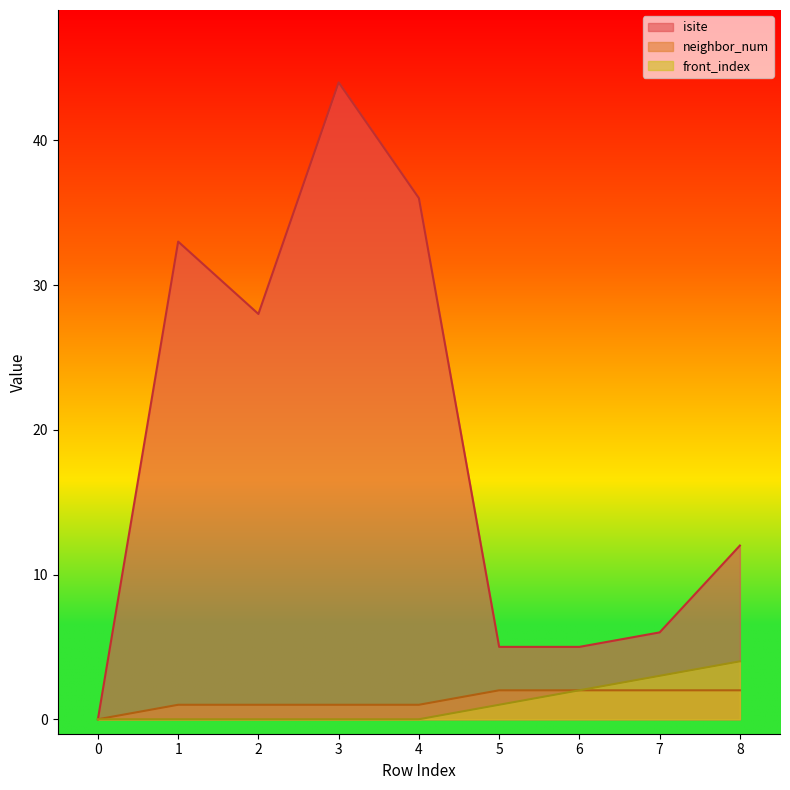

True or false: isite and neighbor_num cross at least once.

False